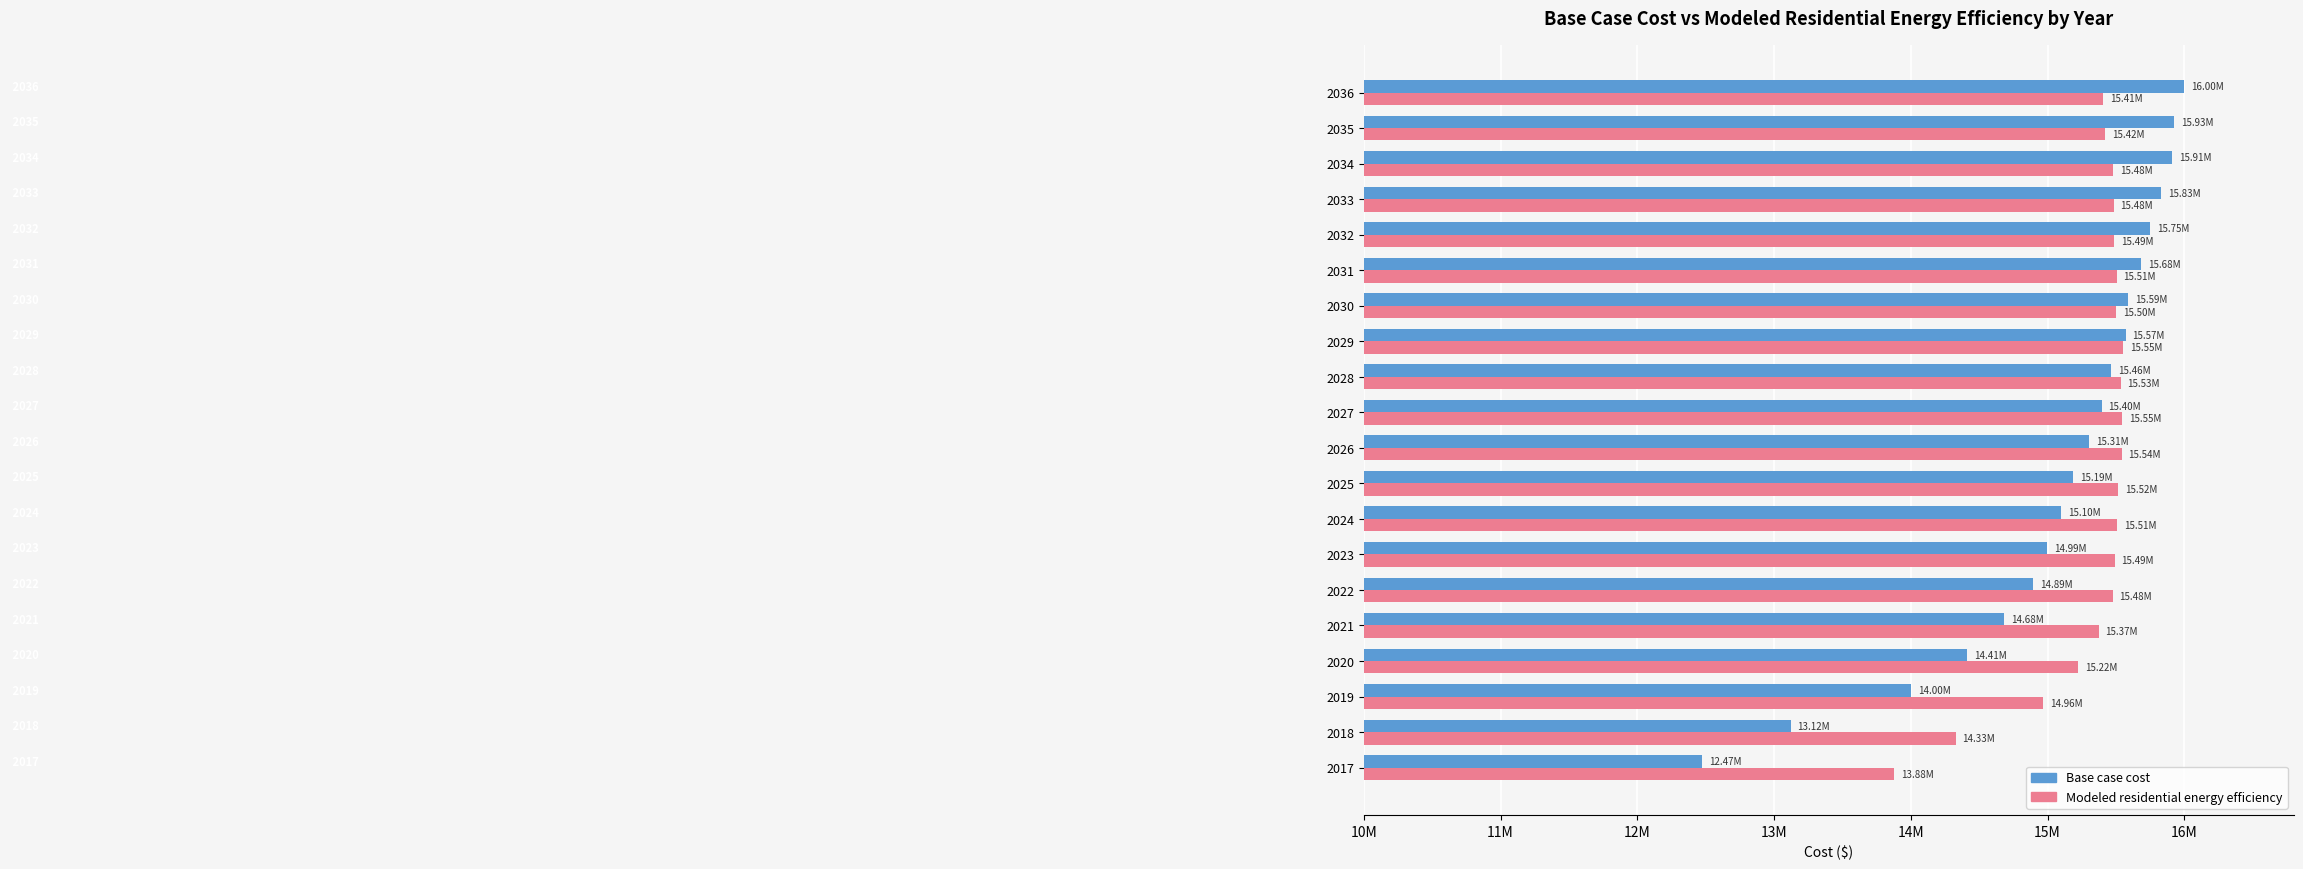

What is the maximum value for Modeled residential energy efficiency?

15553520.9